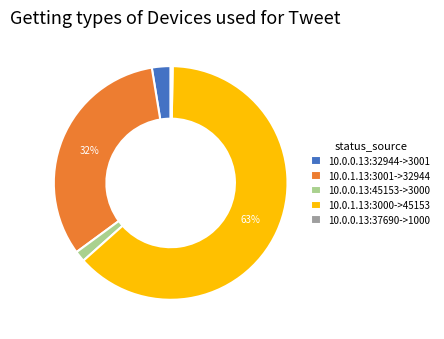

What is the largest slice in the pie chart?

10.0.1.13:3000->45153